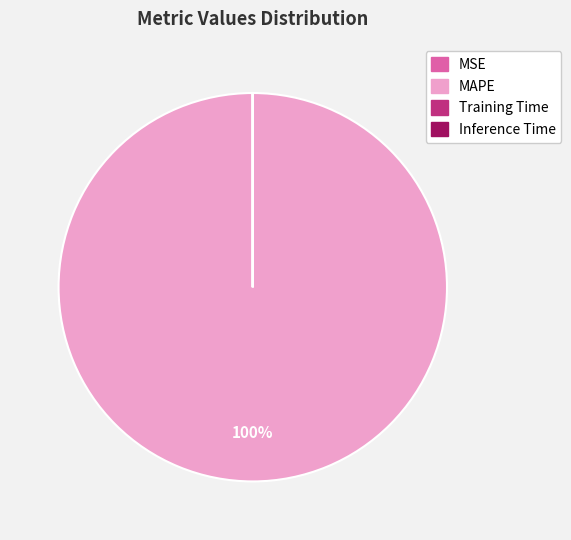

Does MAPE account for over 50% of the chart?

Yes